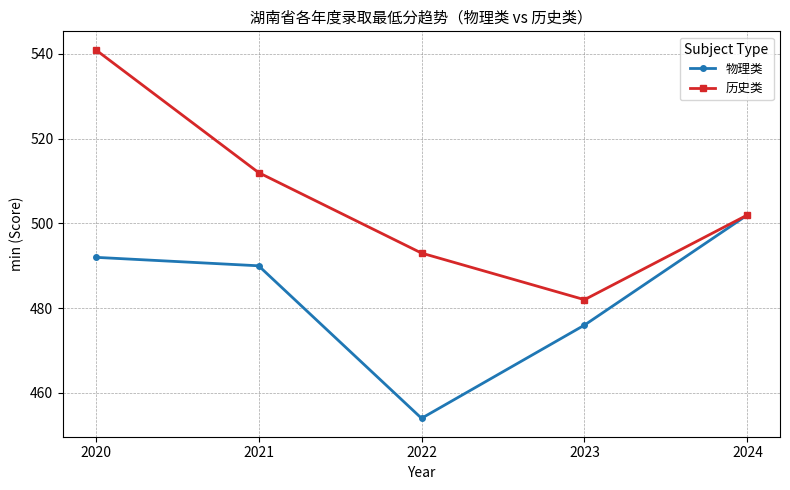

What is the sum of all 历史类 values?

2530